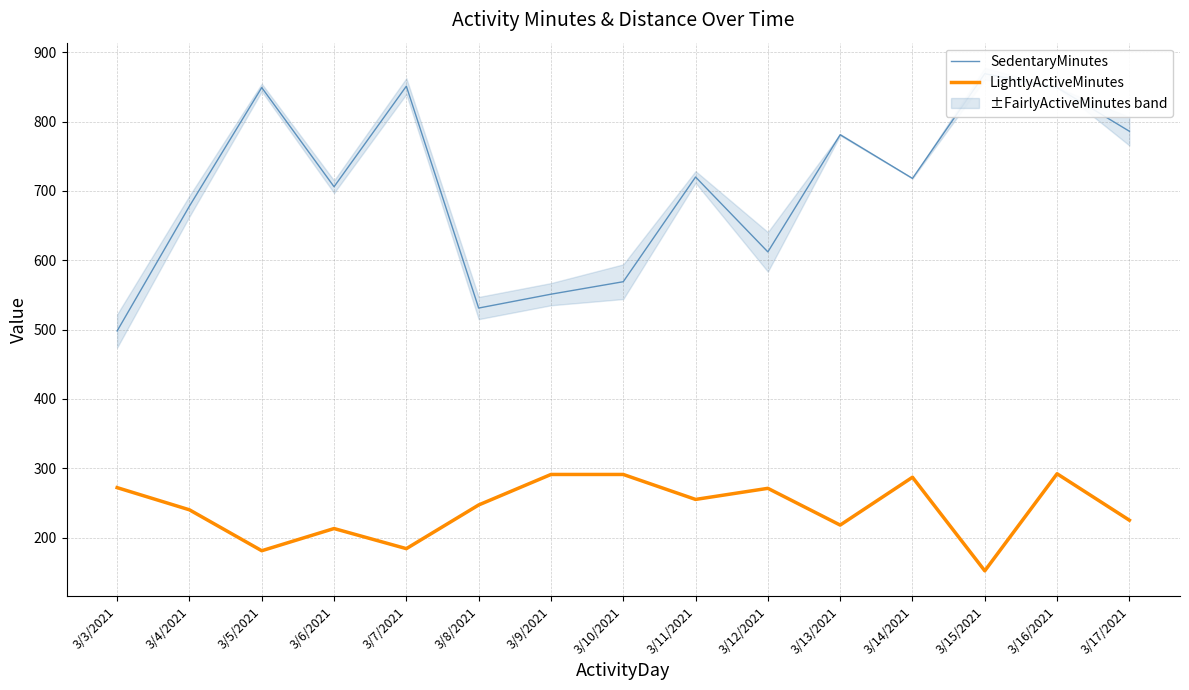

What value does the LightlyActiveMinutes series have at 3/7/2021?

184